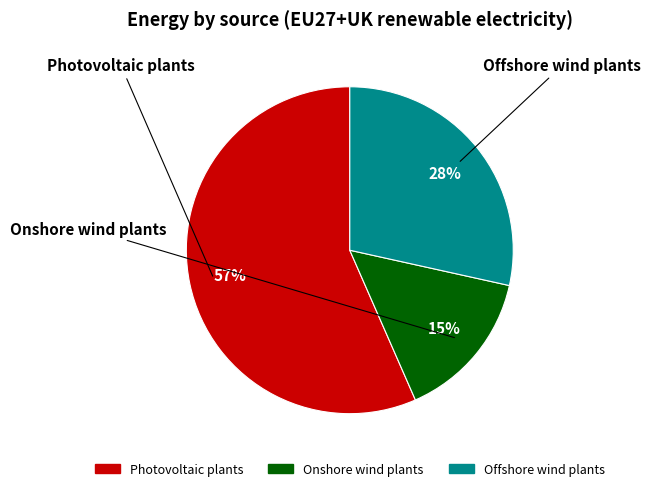

Rank the categories by value from highest to lowest.

Photovoltaic plants, Offshore wind plants, Onshore wind plants